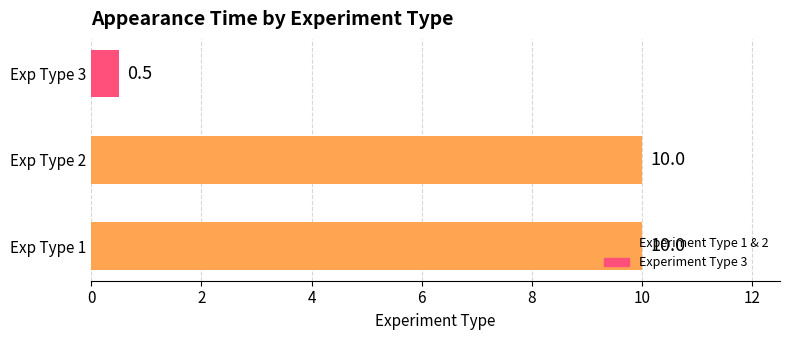

At which label is the value closest to 5?

Exp Type 3